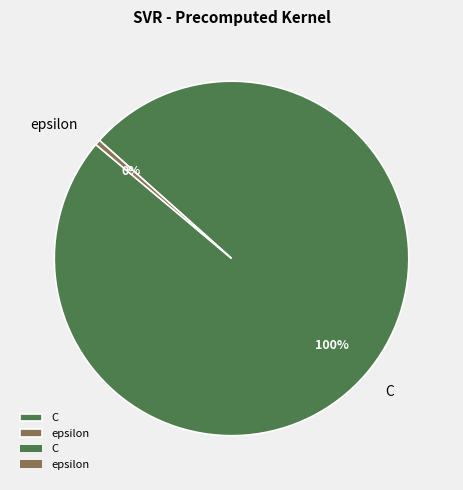

Is there a majority slice in this chart?

Yes